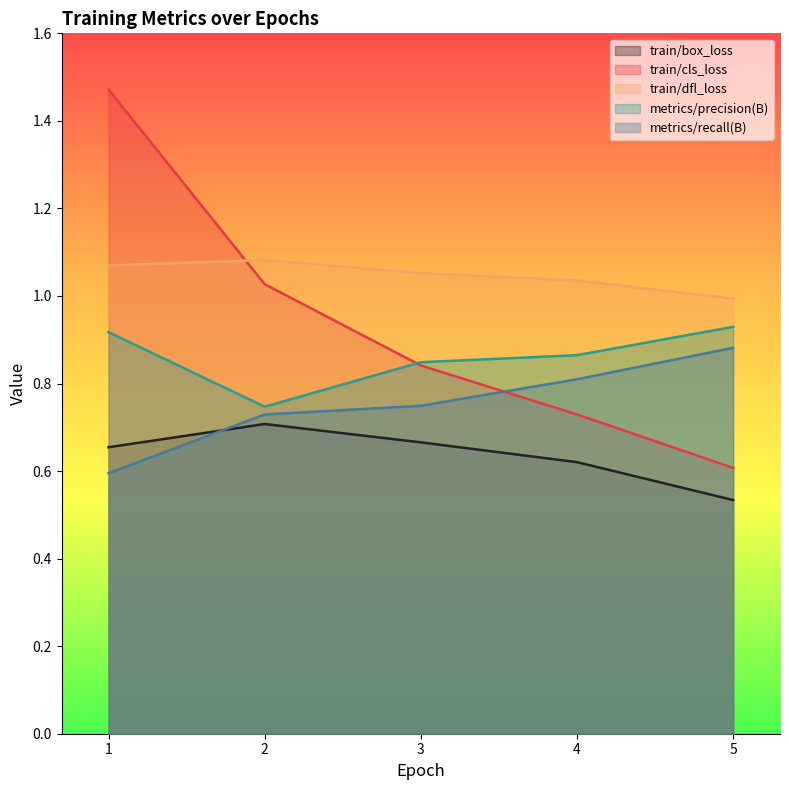

What is the spread (max minus min) of values at 3?

0.4